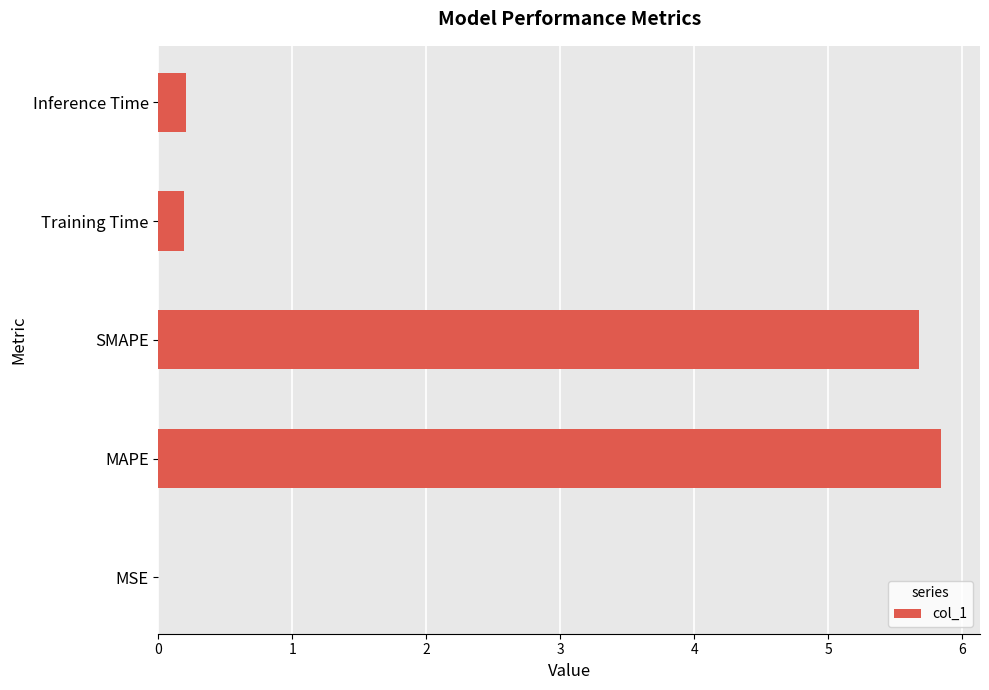

Which has a higher value, Training Time or MSE?

Training Time